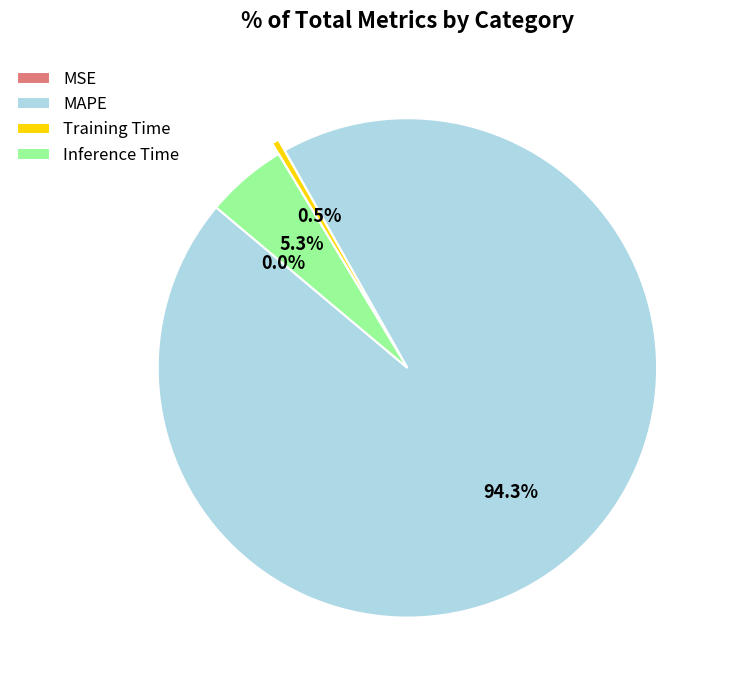

Which category has the biggest portion of the pie?

MAPE